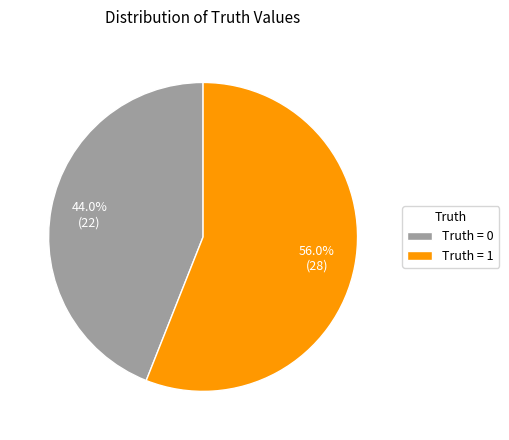

How many slices are in this pie chart?

2